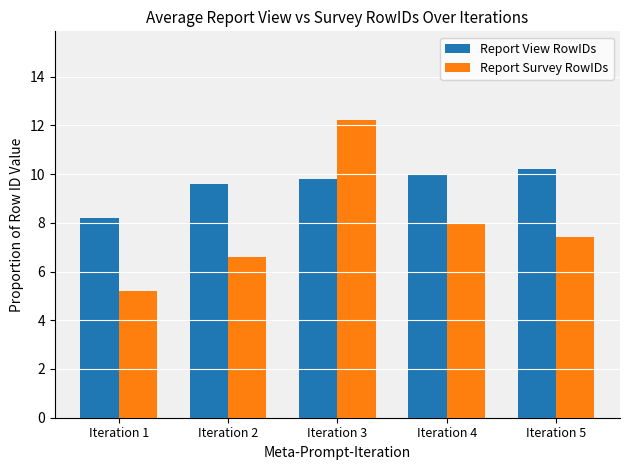

How many data points in Report Survey RowIDs are less than 7?

2